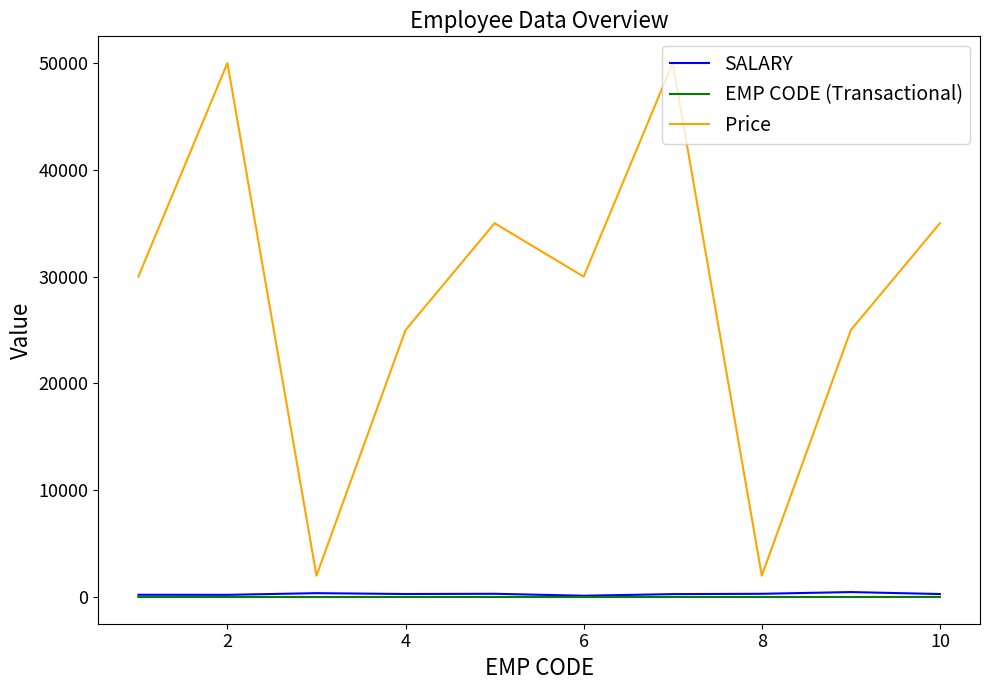

Which series has the largest total across all categories?

Price